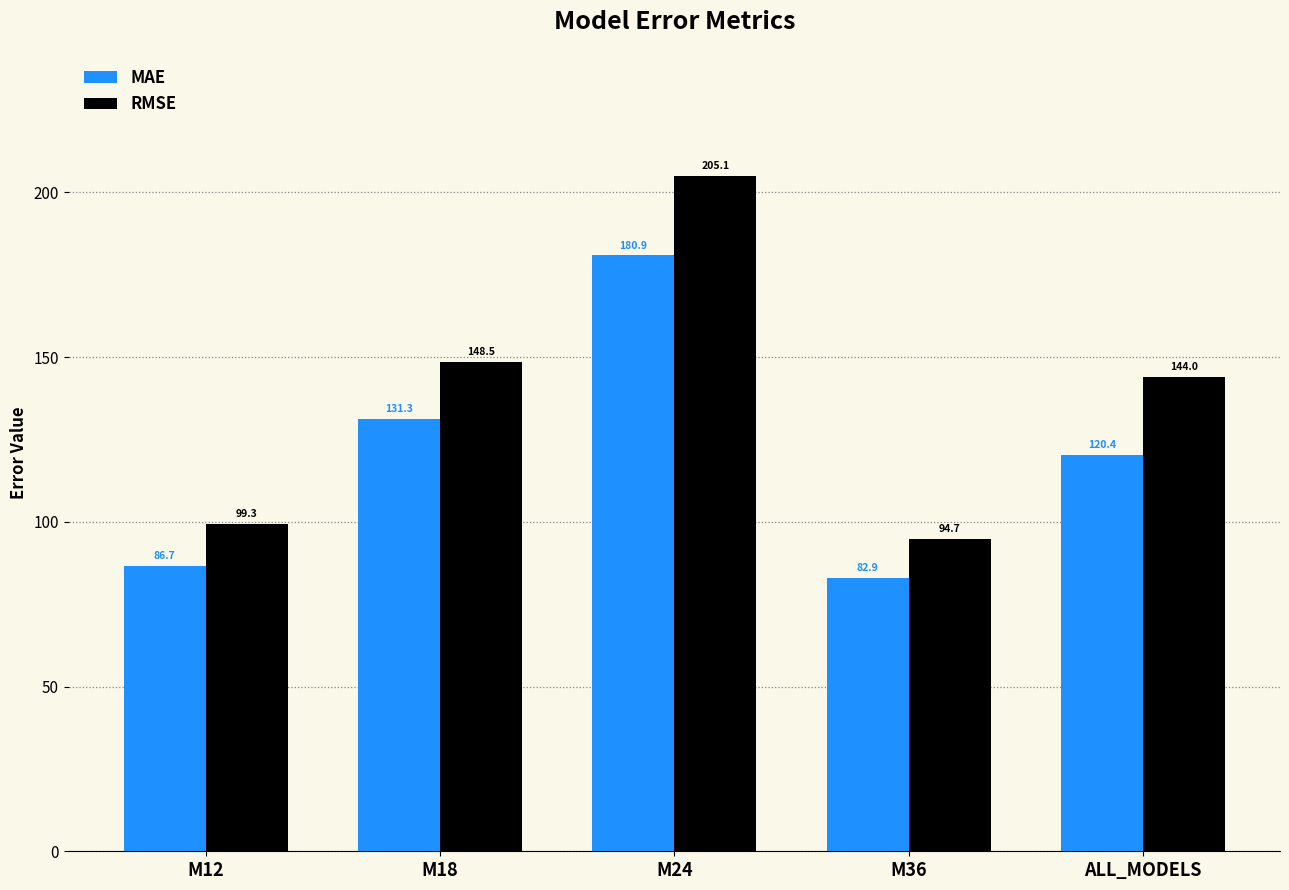

What is the spread (max minus min) of values at ALL_MODELS?

23.6